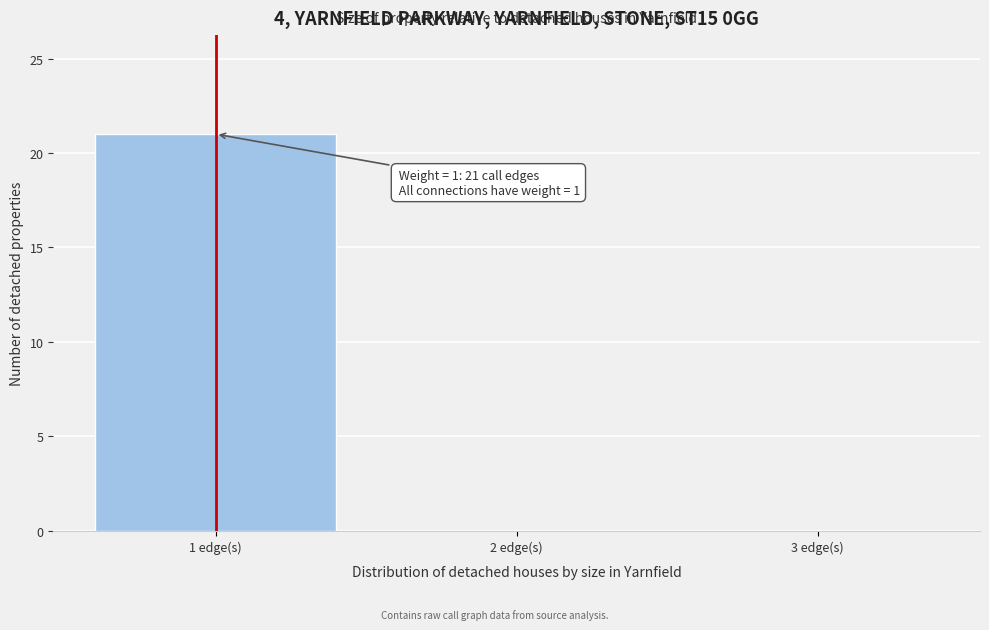

Over which range of the x-axis is the bar tallest?

0.5 to 1.5